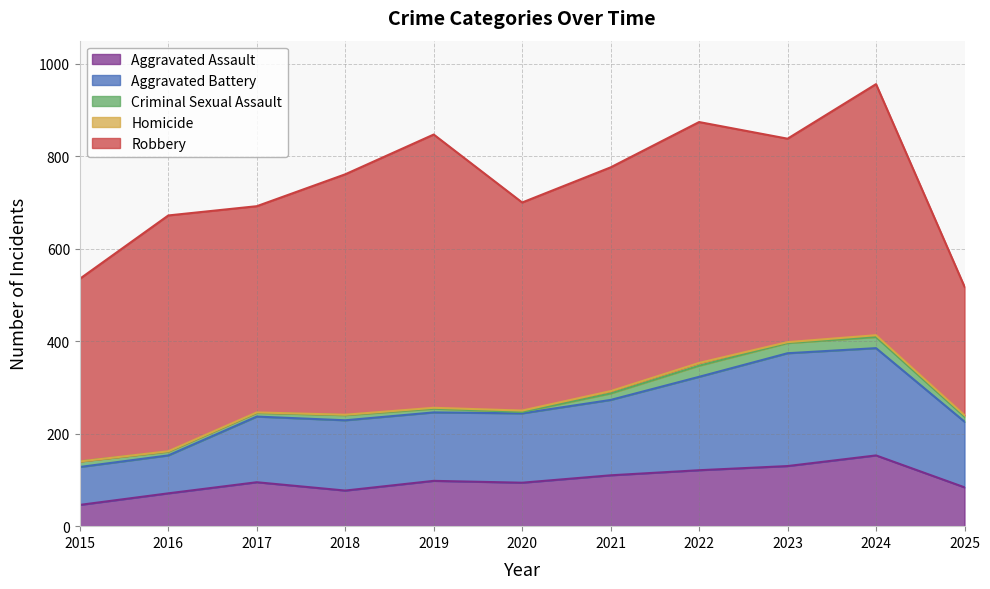

What is the difference between the second highest and minimum values in the Aggravated Assault series?

84